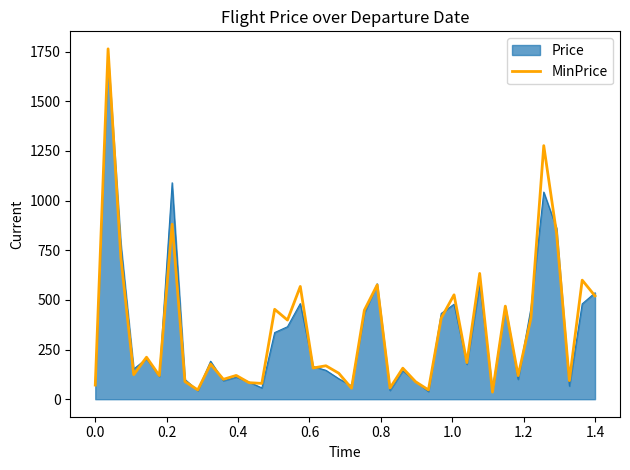

What is the total value across all series at 0.0?

147.4